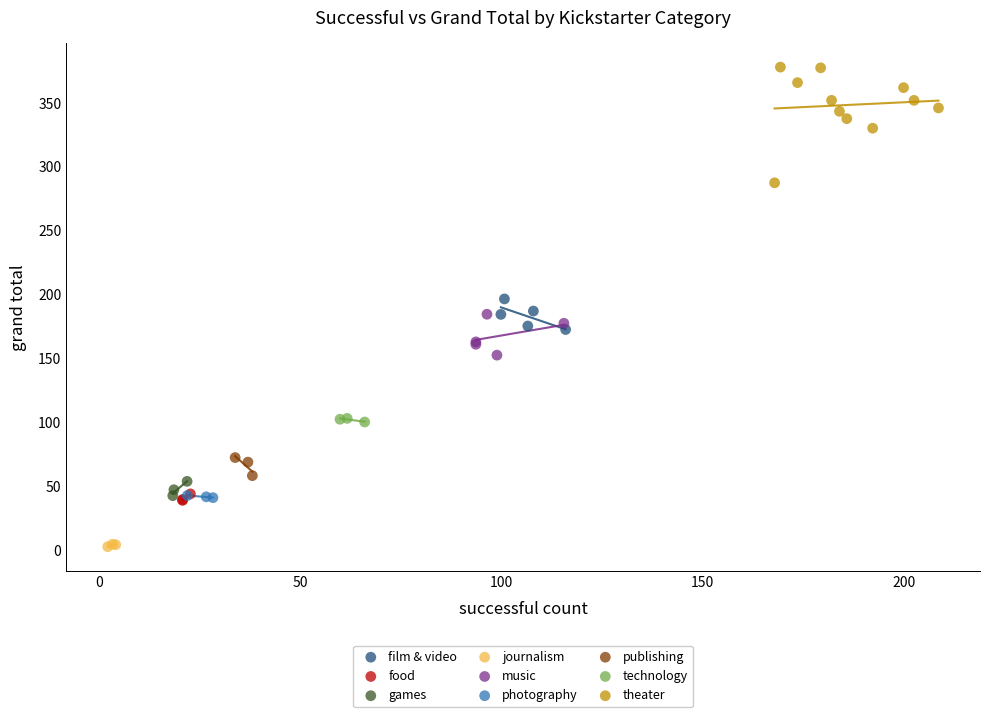

Which series has the widest spread of Y values?

theater